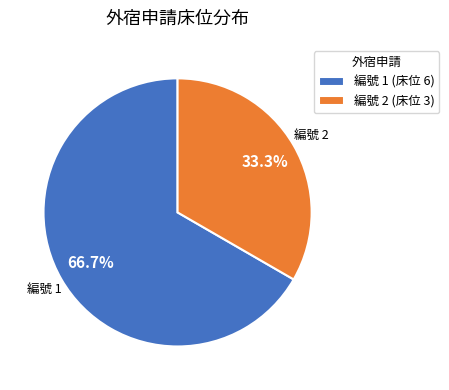

Approximately how many times larger is the value at 編號 2 (床位 3) compared to 編號 1 (床位 6)?

0.5